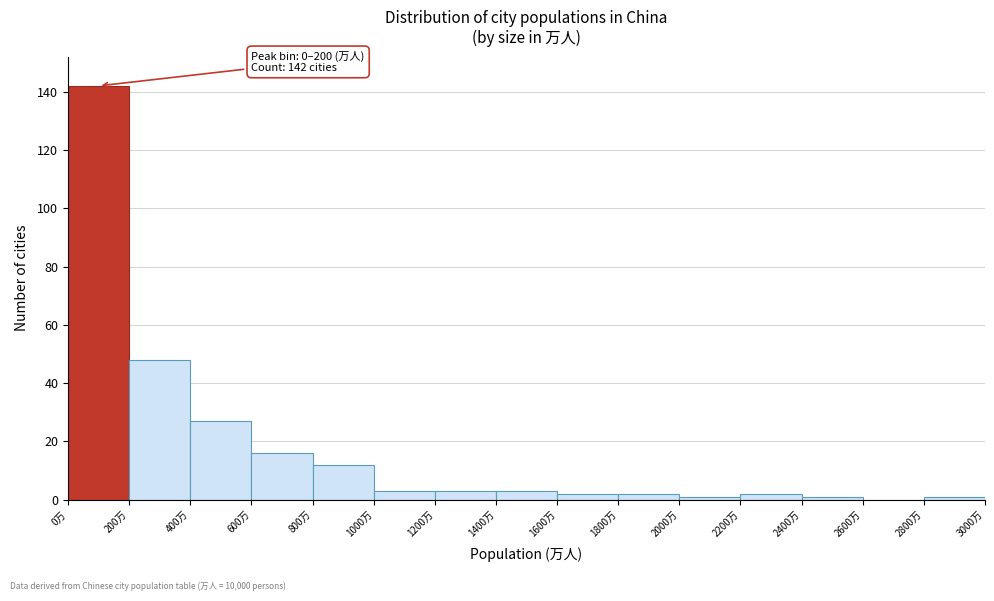

Over which range of the x-axis is the bar tallest?

0 to 200